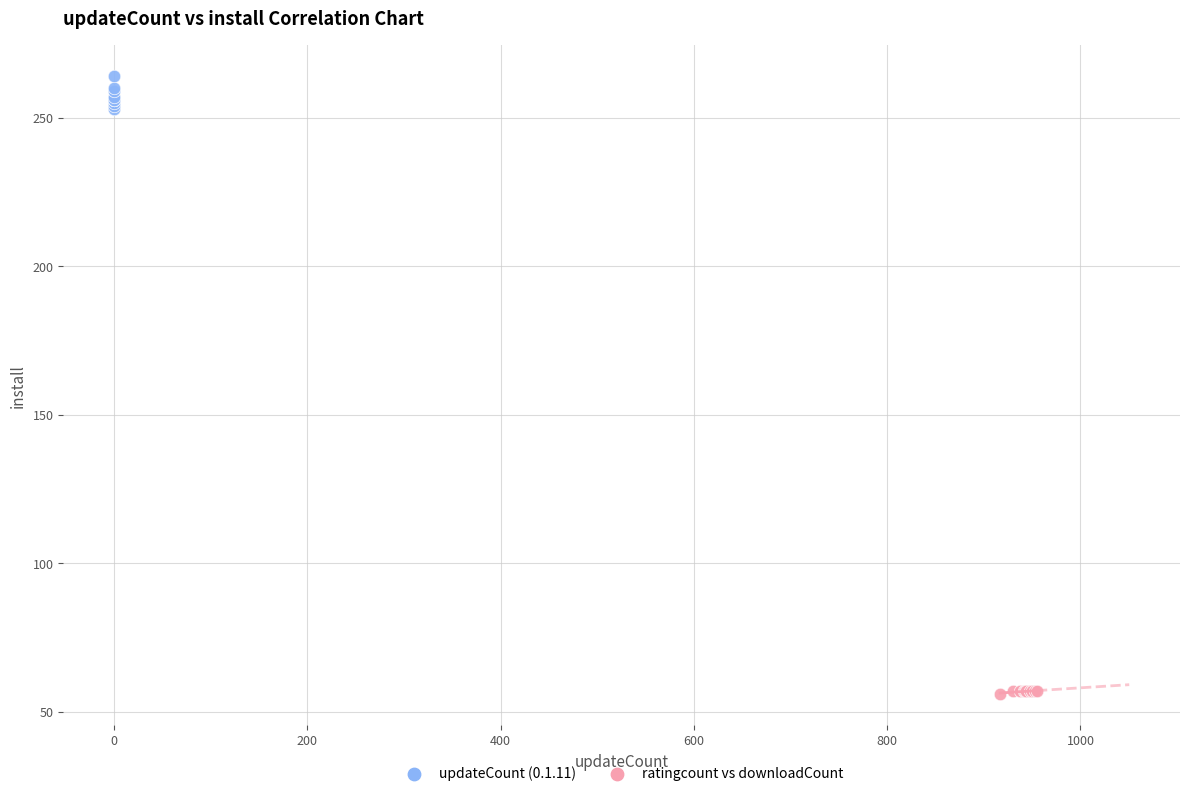

Which series reaches the maximum Y coordinate?

updateCount (0.1.11)